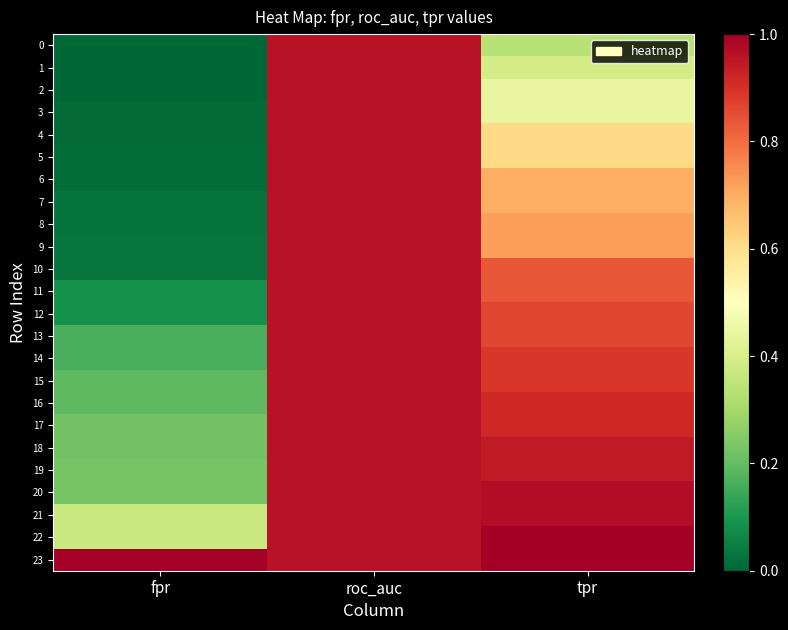

Reading left to right, list all the values displayed in this chart.

0: fpr=0.0	roc_auc=1.0	tpr=0.3
1: fpr=0.0	roc_auc=1.0	tpr=0.4
2: fpr=0.0	roc_auc=1.0	tpr=0.4
3: fpr=0.0	roc_auc=1.0	tpr=0.4
4: fpr=0.0	roc_auc=1.0	tpr=0.6
5: fpr=0.0	roc_auc=1.0	tpr=0.6
6: fpr=0.0	roc_auc=1.0	tpr=0.7
7: fpr=0.0	roc_auc=1.0	tpr=0.7
8: fpr=0.0	roc_auc=1.0	tpr=0.7
9: fpr=0.0	roc_auc=1.0	tpr=0.7
10: fpr=0.0	roc_auc=1.0	tpr=0.8
11: fpr=0.1	roc_auc=1.0	tpr=0.8
12: fpr=0.1	roc_auc=1.0	tpr=0.9
13: fpr=0.2	roc_auc=1.0	tpr=0.9
14: fpr=0.2	roc_auc=1.0	tpr=0.9
15: fpr=0.2	roc_auc=1.0	tpr=0.9
16: fpr=0.2	roc_auc=1.0	tpr=0.9
17: fpr=0.2	roc_auc=1.0	tpr=0.9
18: fpr=0.2	roc_auc=1.0	tpr=0.9
19: fpr=0.2	roc_auc=1.0	tpr=0.9
20: fpr=0.2	roc_auc=1.0	tpr=1.0
21: fpr=0.4	roc_auc=1.0	tpr=1.0
22: fpr=0.4	roc_auc=1.0	tpr=1.0
23: fpr=1.0	roc_auc=1.0	tpr=1.0